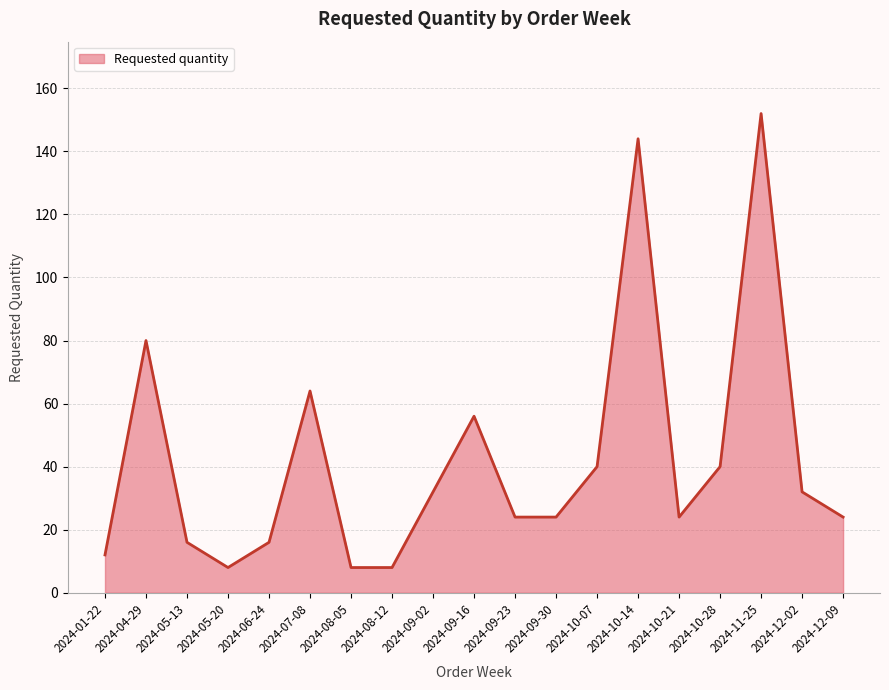

How many lines are shown in the chart?

1